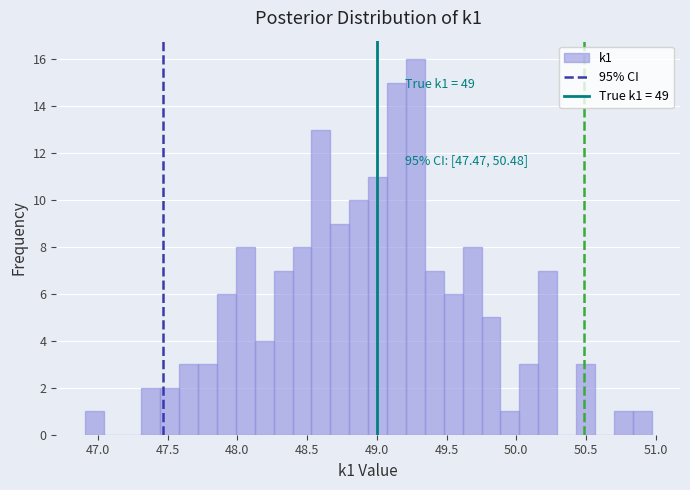

Read against the x-axis, roughly where is the centre of the tallest bar?

49.30